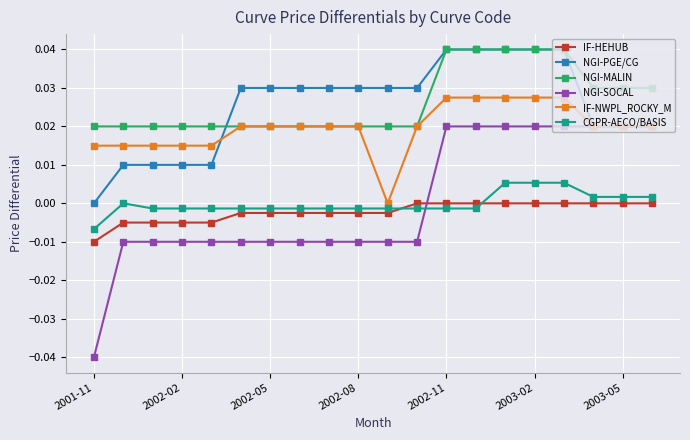

Does the chart display data point markers on the line(s)?

Yes